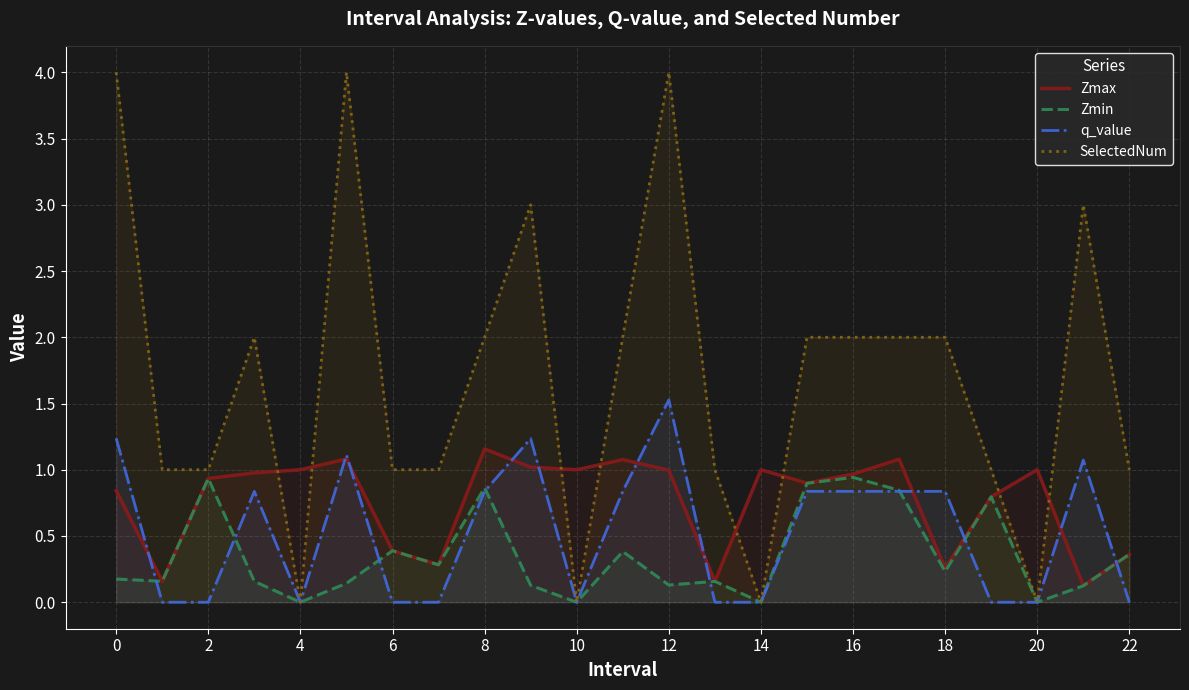

What are all the series names shown in the legend?

Zmax, Zmin, q_value, SelectedNum